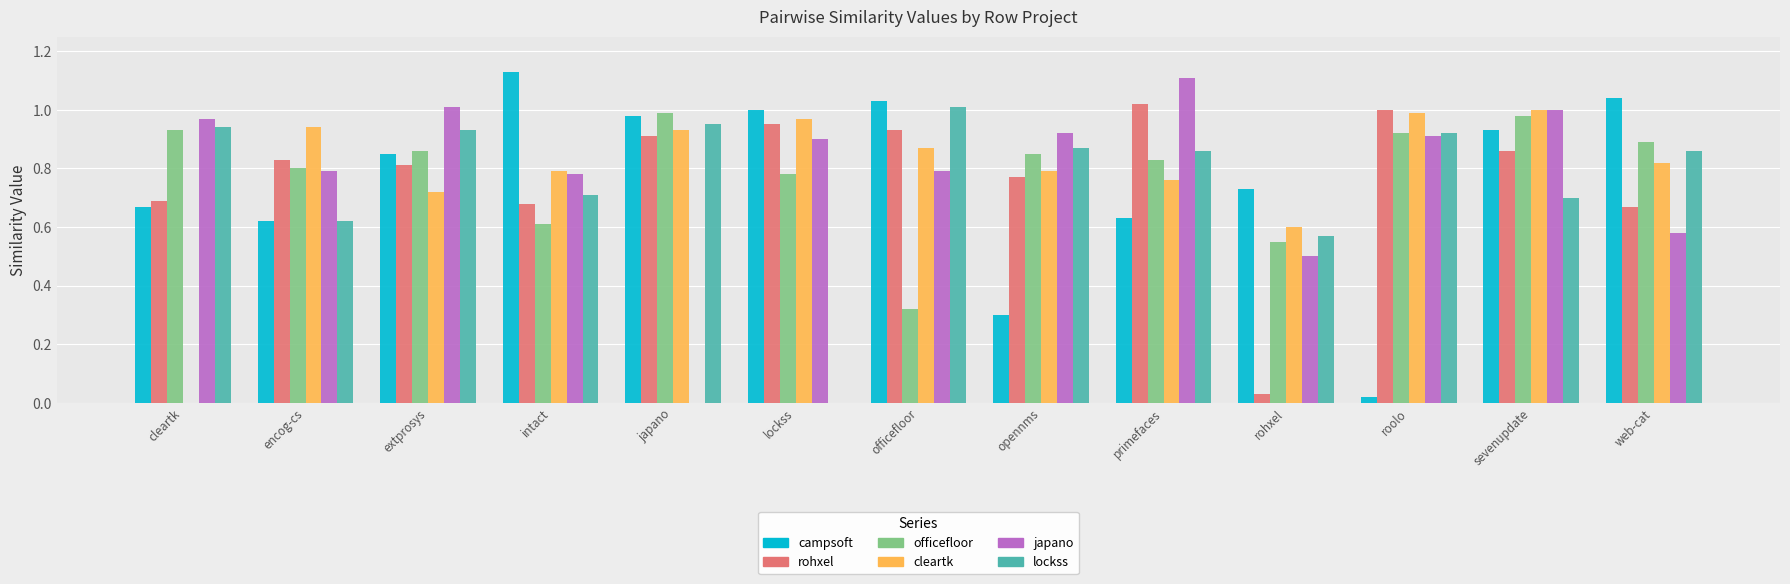

What is the total value across all series at japano?

4.8